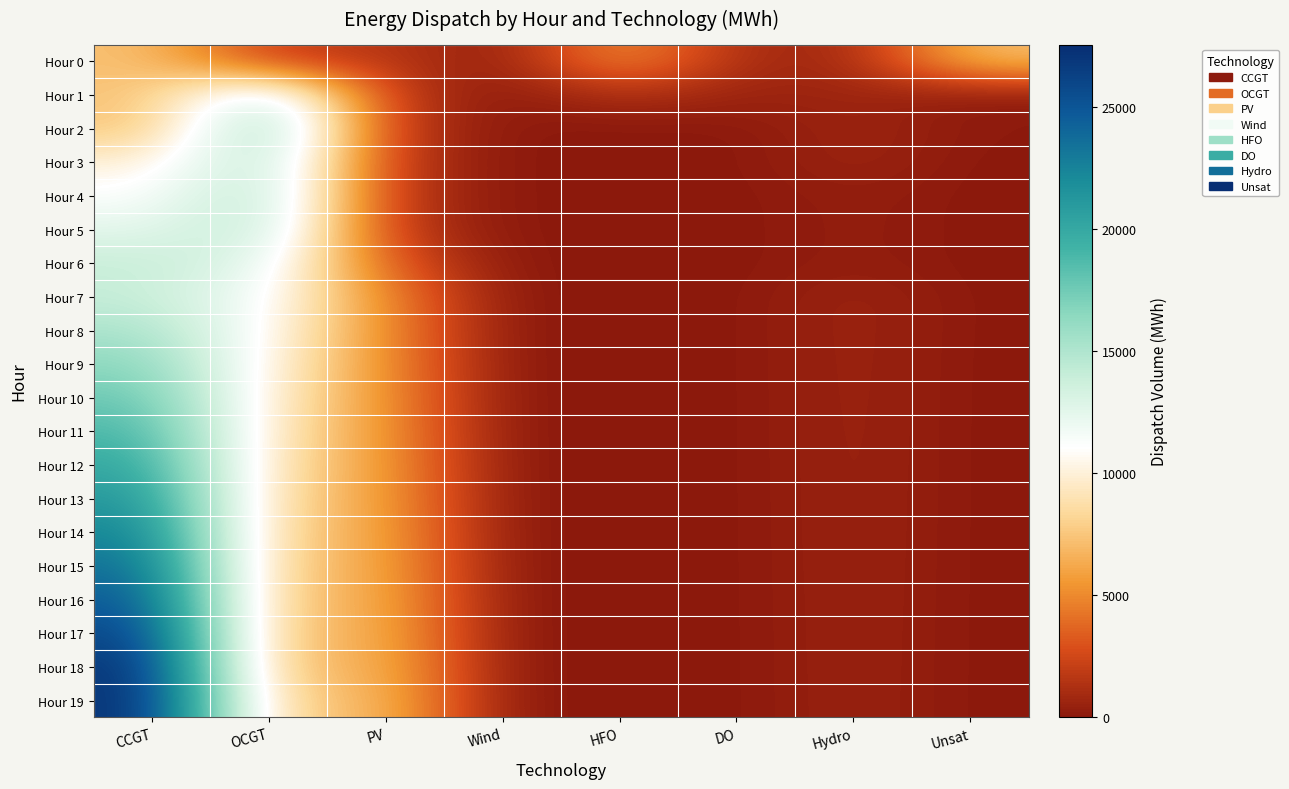

Reading right to left, extract all data points from this chart.

Hour 0: Unsat=7192	Hydro=734	DO=972	HFO=5705	Wind=0	PV=1791	OCGT=1891	CCGT=7323
Hour 1: Unsat=92	Hydro=726	DO=487	HFO=1359	Wind=0	PV=1782	OCGT=14570	CCGT=7299
Hour 2: Unsat=93	Hydro=719	DO=0	HFO=0	Wind=0	PV=1773	OCGT=17182	CCGT=7274
Hour 3: Unsat=7	Hydro=712	DO=0	HFO=0	Wind=0	PV=1764	OCGT=15424	CCGT=9881
Hour 4: Unsat=0	Hydro=362	DO=0	HFO=0	Wind=0	PV=1756	OCGT=15279	CCGT=11159
Hour 5: Unsat=0	Hydro=352	DO=0	HFO=0	Wind=0	PV=1844	OCGT=14715	CCGT=12432
Hour 6: Unsat=0	Hydro=345	DO=0	HFO=0	Wind=0	PV=3243	OCGT=12531	CCGT=14034
Hour 7: Unsat=11	Hydro=682	DO=0	HFO=0	Wind=0	PV=4895	OCGT=11408	CCGT=13988
Hour 8: Unsat=7	Hydro=675	DO=0	HFO=0	Wind=0	PV=5057	OCGT=10849	CCGT=15253
Hour 9: Unsat=2	Hydro=667	DO=0	HFO=0	Wind=0	PV=5222	OCGT=10248	CCGT=16579
Hour 10: Unsat=0	Hydro=660	DO=0	HFO=0	Wind=0	PV=5392	OCGT=9767	CCGT=17803
Hour 11: Unsat=0	Hydro=652	DO=0	HFO=0	Wind=0	PV=5567	OCGT=9319	CCGT=19012
Hour 12: Unsat=0	Hydro=645	DO=0	HFO=0	Wind=0	PV=5746	OCGT=8923	CCGT=20190
Hour 13: Unsat=0	Hydro=637	DO=0	HFO=0	Wind=0	PV=5930	OCGT=8526	CCGT=21391
Hour 14: Unsat=0	Hydro=630	DO=0	HFO=0	Wind=0	PV=6118	OCGT=8144	CCGT=22599
Hour 15: Unsat=0	Hydro=623	DO=0	HFO=0	Wind=0	PV=6312	OCGT=7774	CCGT=23816
Hour 16: Unsat=0	Hydro=615	DO=0	HFO=0	Wind=0	PV=6511	OCGT=7430	CCGT=25033
Hour 17: Unsat=0	Hydro=608	DO=0	HFO=0	Wind=0	PV=6715	OCGT=7143	CCGT=26215
Hour 18: Unsat=1	Hydro=600	DO=0	HFO=0	Wind=0	PV=6924	OCGT=6861	CCGT=27418
Hour 19: Unsat=1	Hydro=593	DO=0	HFO=0	Wind=0	PV=7139	OCGT=7668	CCGT=27556